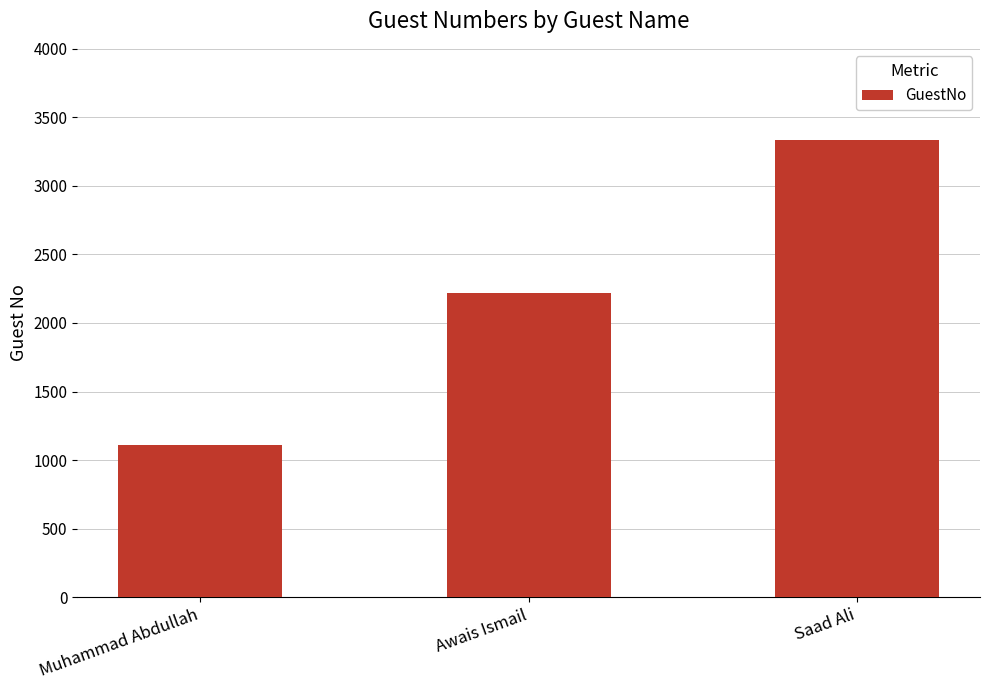

What value does the data have at Saad Ali?

3333